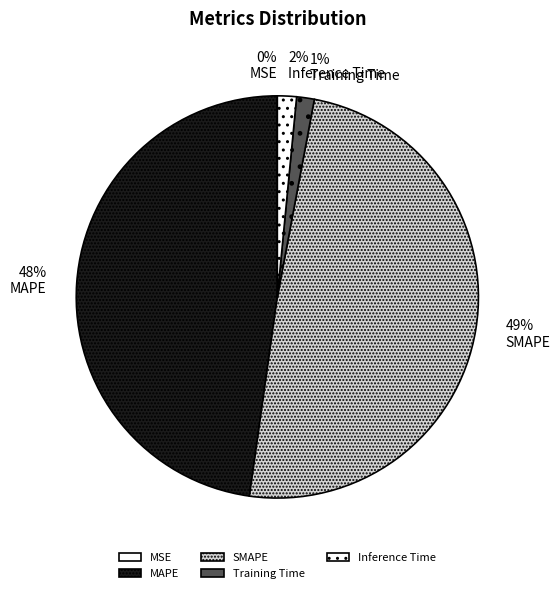

How many segments does this pie chart have?

5